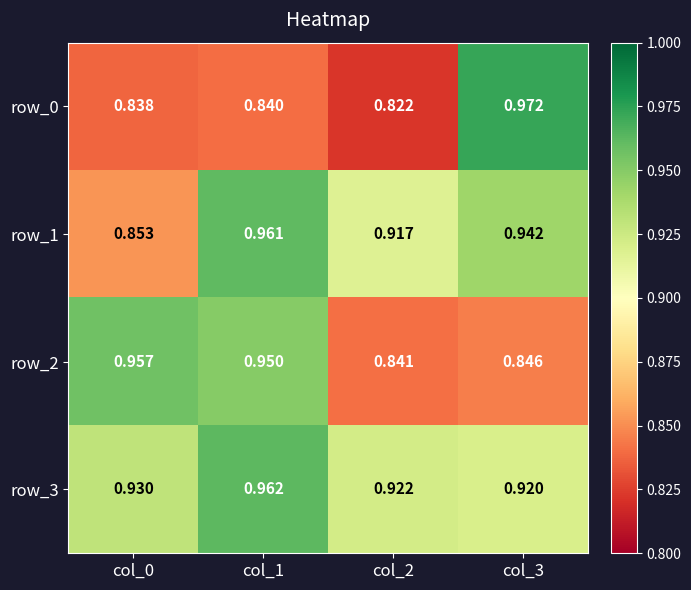

Count the row_1 values in the range 0 to 1.

4